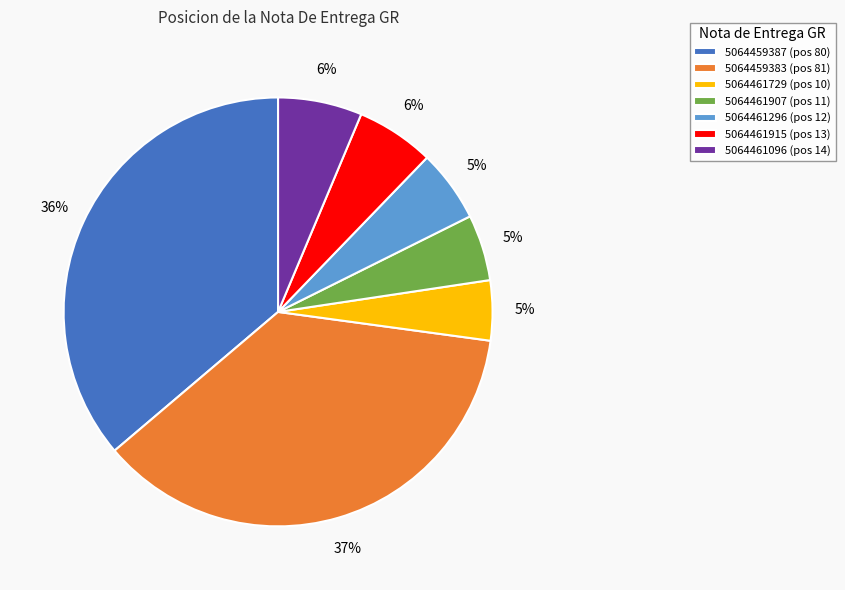

How many slices are in this pie chart?

7